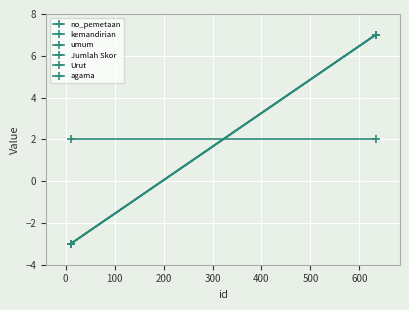

How many data points in umum are less than 7?

1